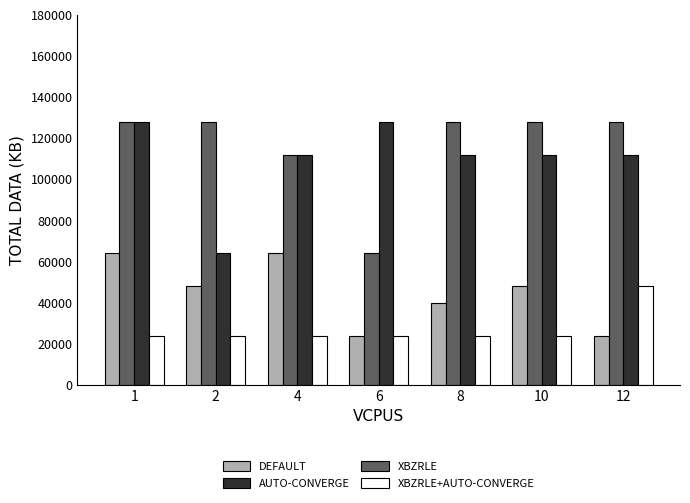

Is the value of AUTO-CONVERGE at 12 greater than the value of XBZRLE+AUTO-CONVERGE at 8?

Yes